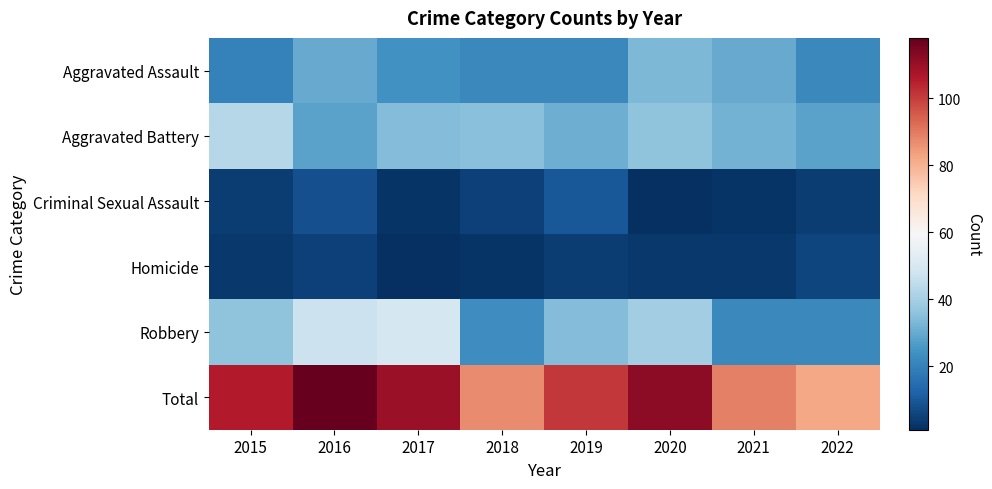

Reading right to left, list all the values displayed in this chart.

Aggravated Assault: 2022=22	2021=30	2020=33	2019=22	2018=22	2017=24	2016=30	2015=20
Aggravated Battery: 2022=28	2021=32	2020=36	2019=31	2018=35	2017=34	2016=28	2015=43
Criminal Sexual Assault: 2022=4	2021=2	2020=1	2019=10	2018=5	2017=2	2016=8	2015=4
Homicide: 2022=6	2021=3	2020=3	2019=4	2018=2	2017=1	2016=5	2015=3
Robbery: 2022=22	2021=22	2020=39	2019=34	2018=23	2017=49	2016=47	2015=36
Total: 2022=82	2021=89	2020=112	2019=101	2018=87	2017=110	2016=118	2015=106